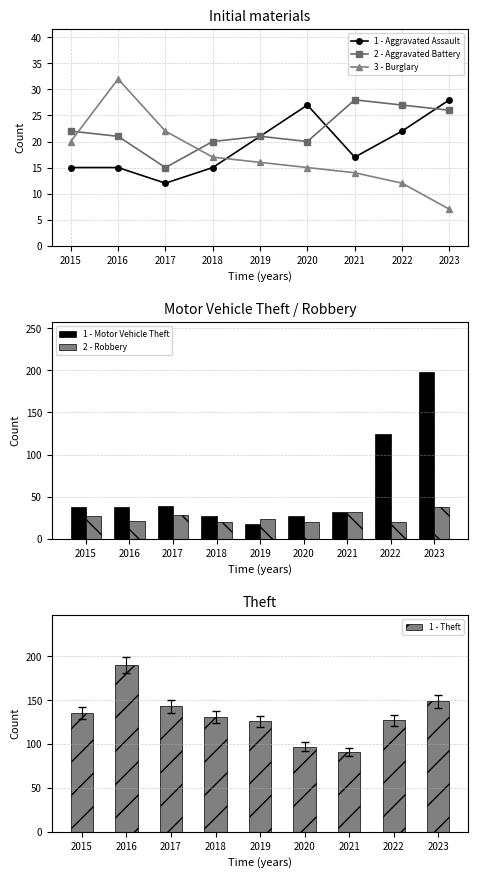

Is the value of 1 - Aggravated Assault at 2019 greater than the value of 3 - Burglary at 2021?

Yes